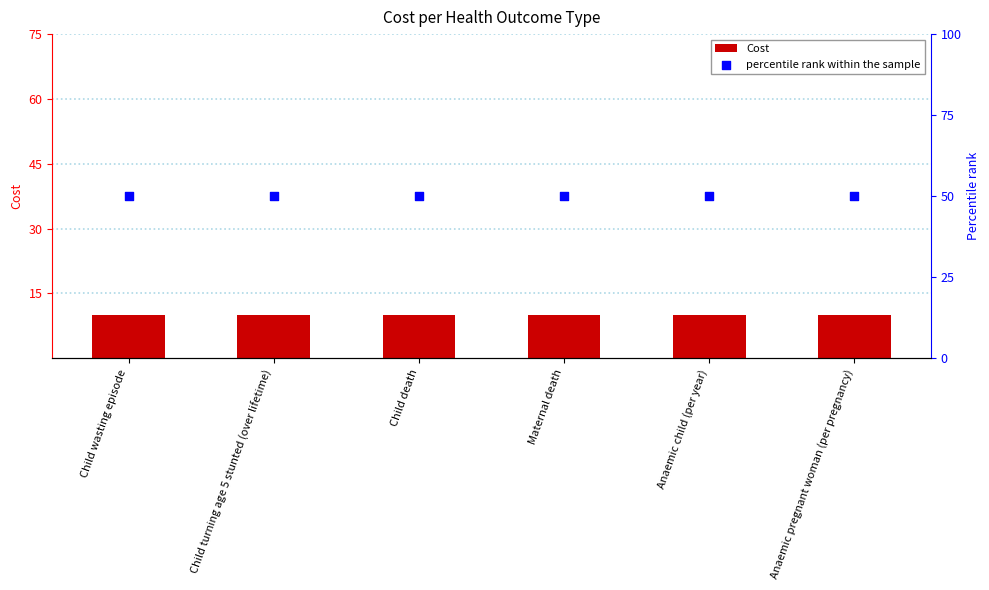

Which series reaches the minimum Y coordinate?

Cost